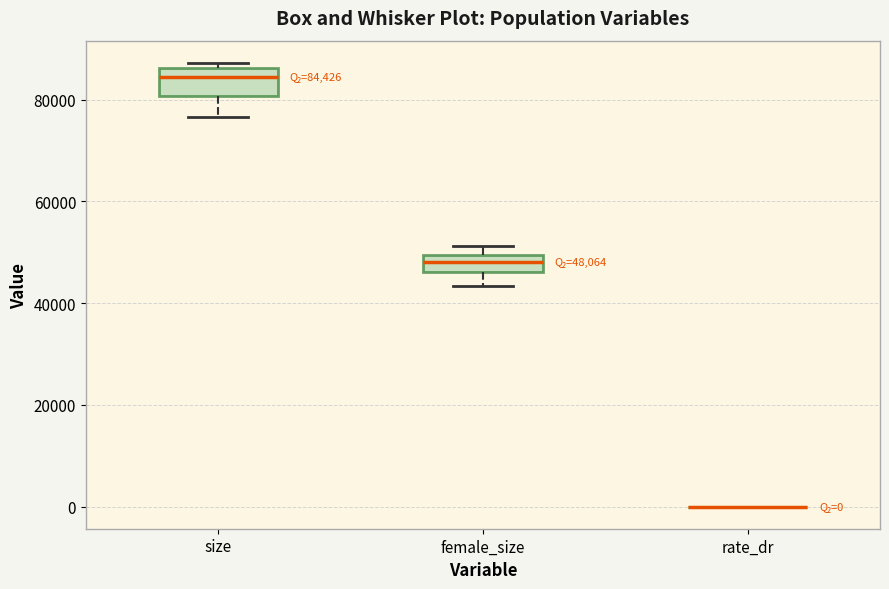

Which box is the tallest, from its lower edge to its upper edge?

size